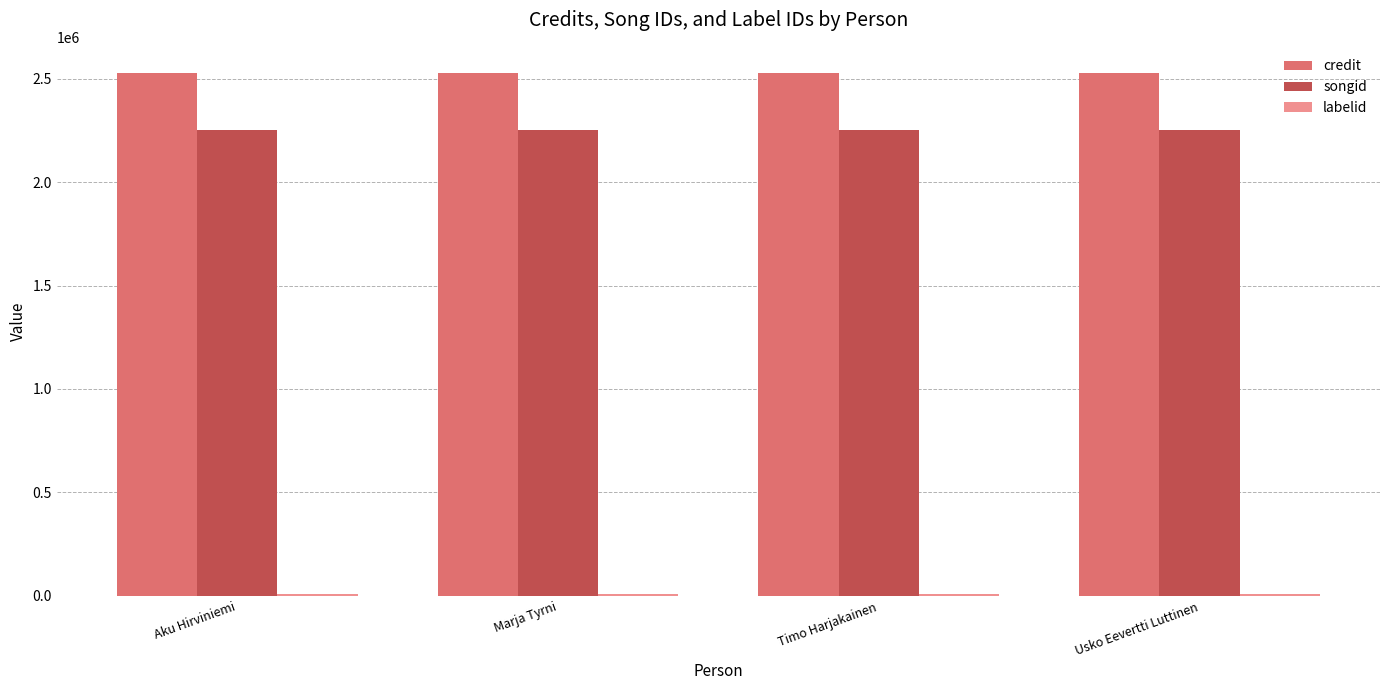

Is it true that credit equals 2526693 at Marja Tyrni?

True